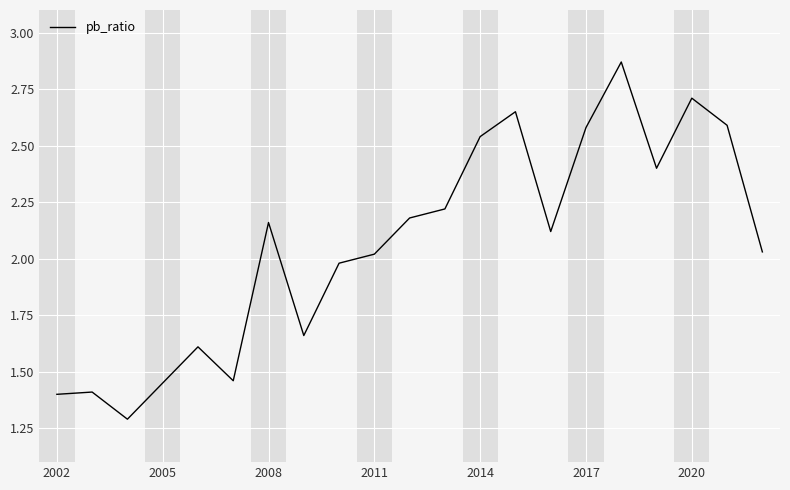

What is the minimum value shown in the chart?

1.3